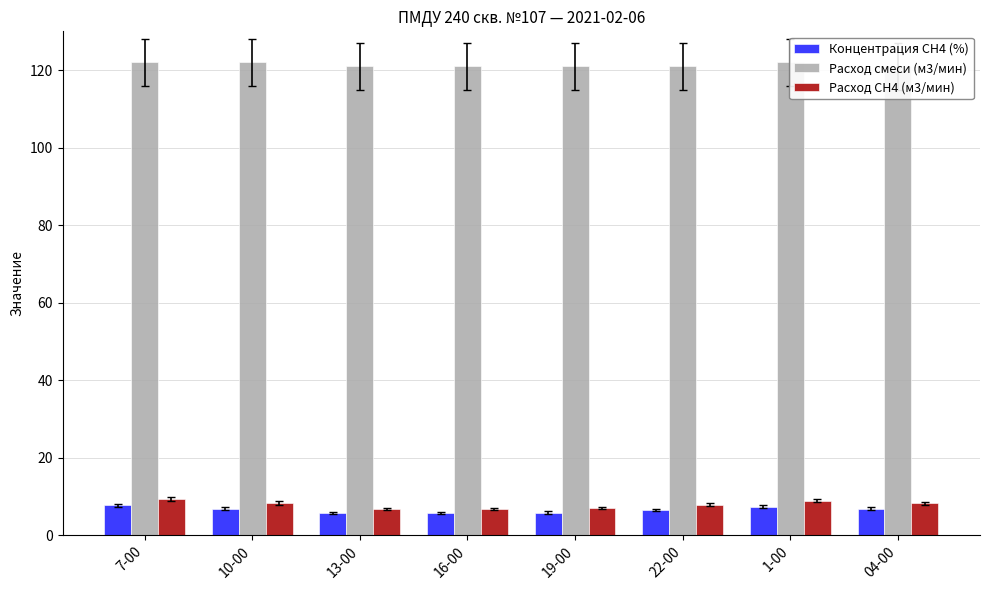

The Концентрация СН4 (%) series shows 6.8 at 10-00. True or false?

True